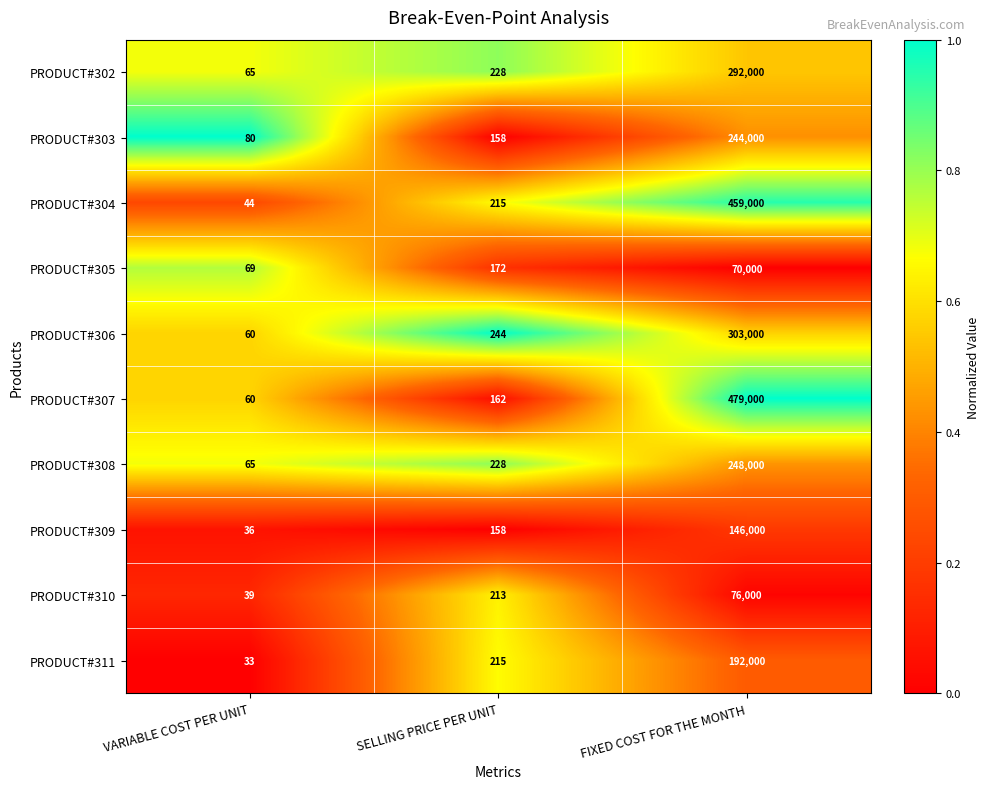

List the series in order of their peak value, lowest first.

PRODUCT#305, PRODUCT#310, PRODUCT#309, PRODUCT#311, PRODUCT#303, PRODUCT#308, PRODUCT#302, PRODUCT#306, PRODUCT#304, PRODUCT#307